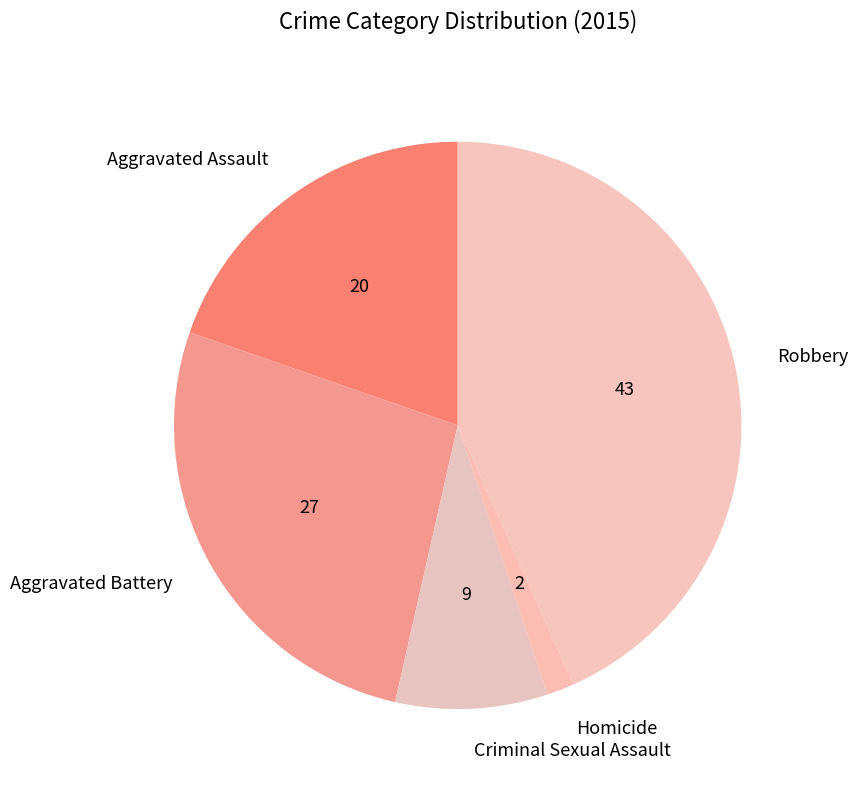

Is there a majority slice in this chart?

No